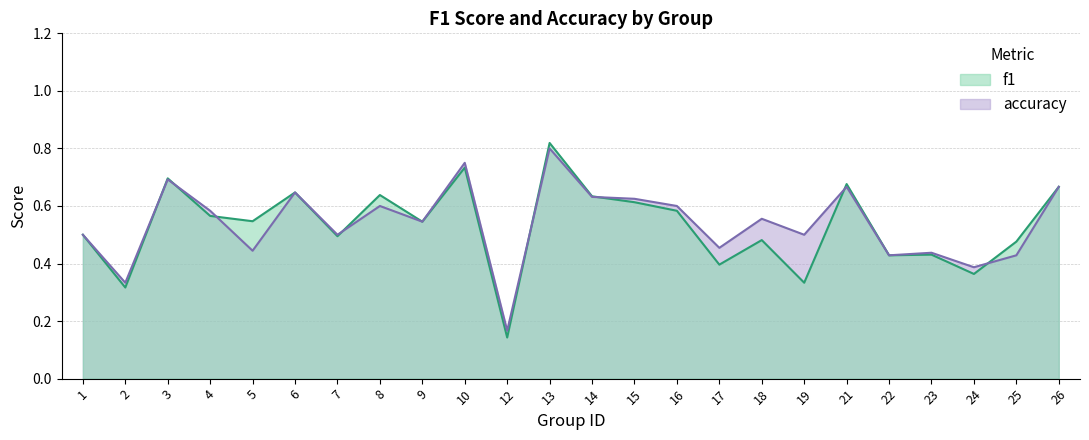

Does the chart display data point markers on the line(s)?

No